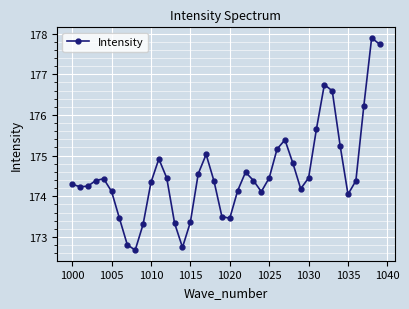

True or false: there are more than 1 points higher than both neighbors.

True